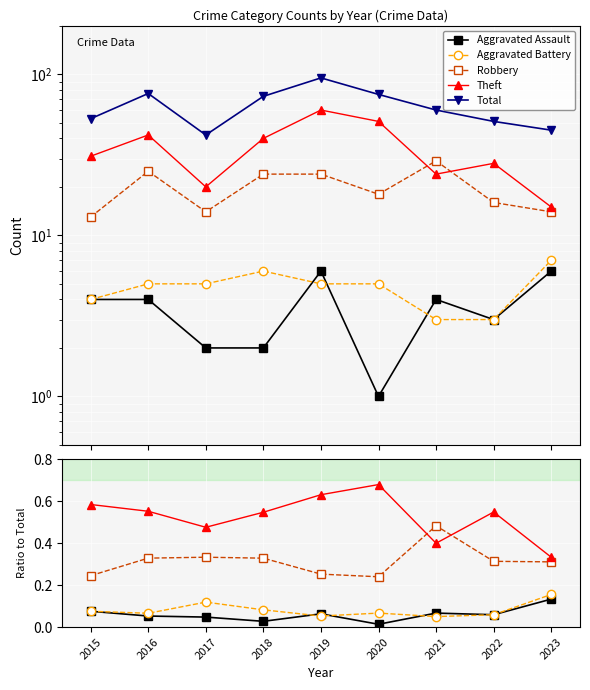

At which category does Robbery reach its first local valley?

2020